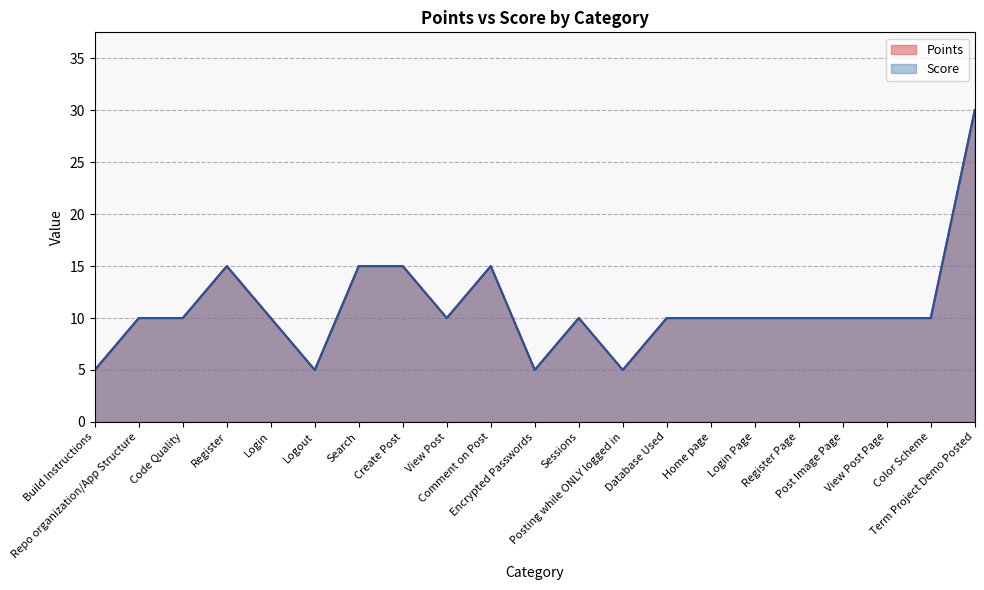

The chart shows a value of 10 at Code Quality. True or false?

True